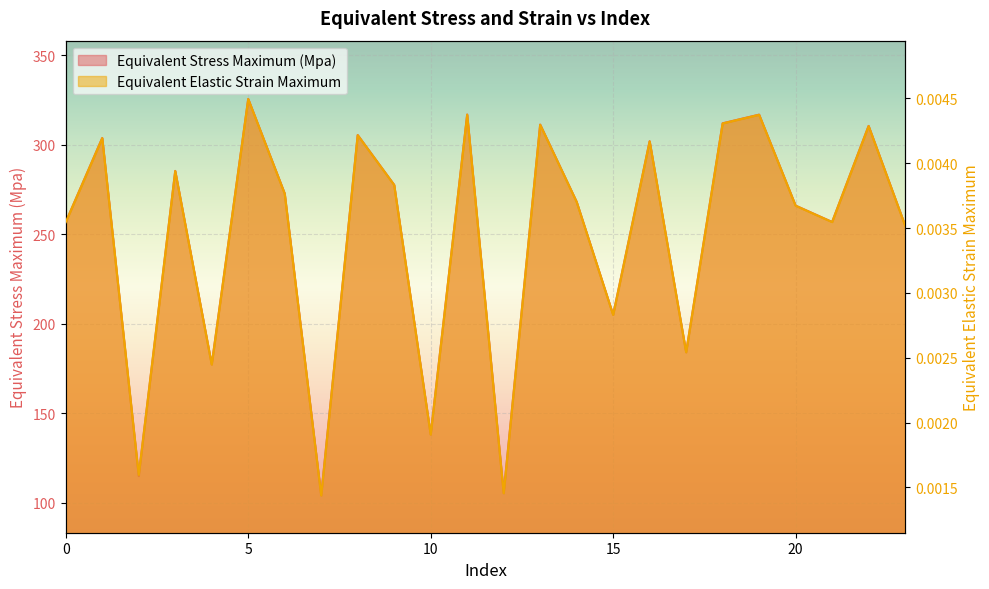

What is the difference between the maximum and minimum values in the Equivalent Stress Maximum (Mpa) series?

221.5